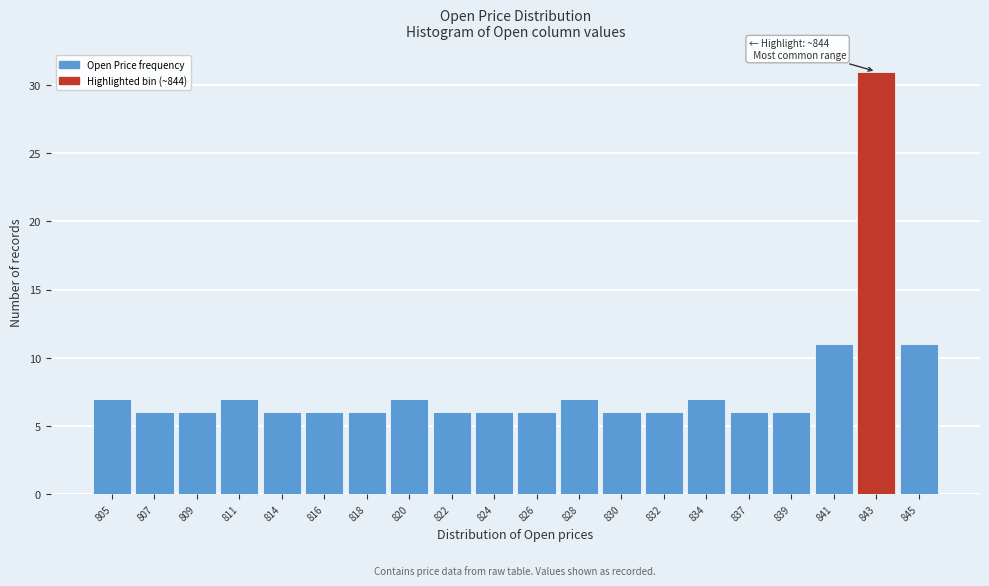

Reading left to right, transcribe all the data shown in this chart.

7	6	6	7	6	6	6	7	6	6	6	7	6	6	7	6	6	11	31	11